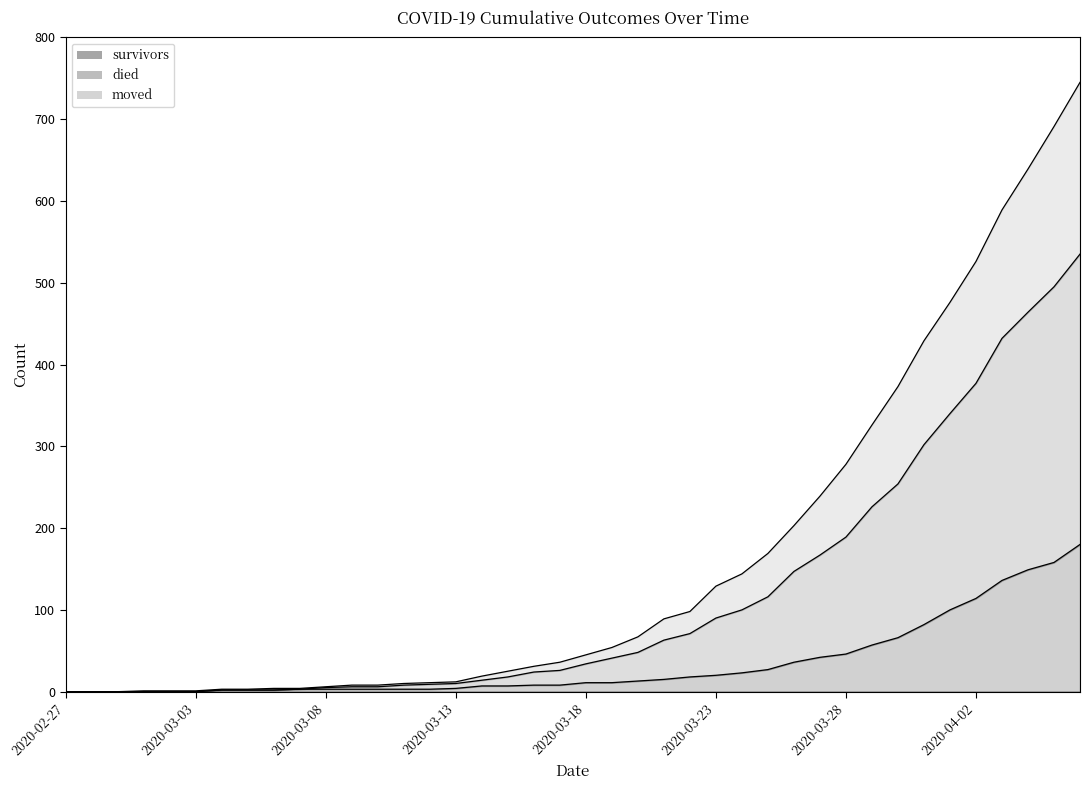

True or false: died and survivors intersect in this chart.

False